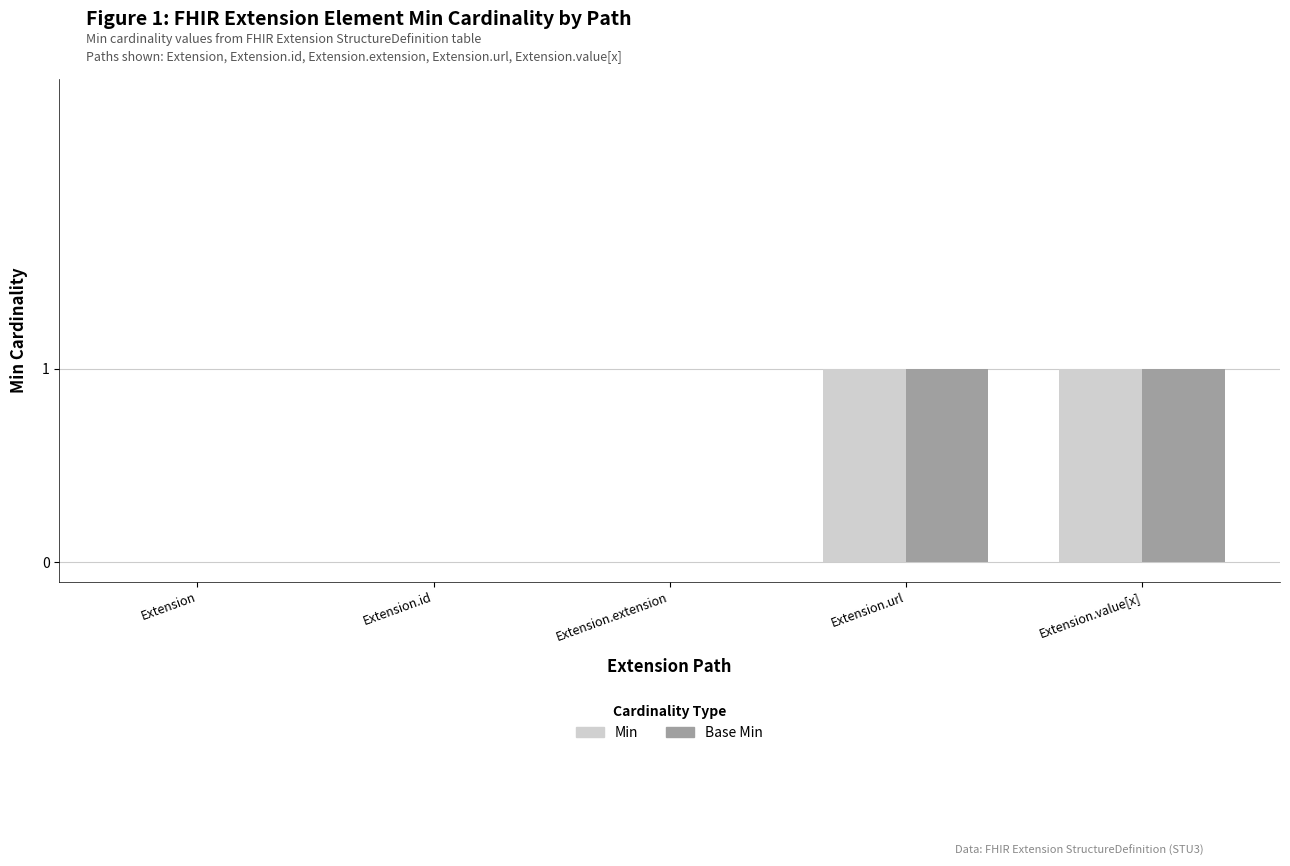

True or false: Min has a value of -1 at Extension.

False